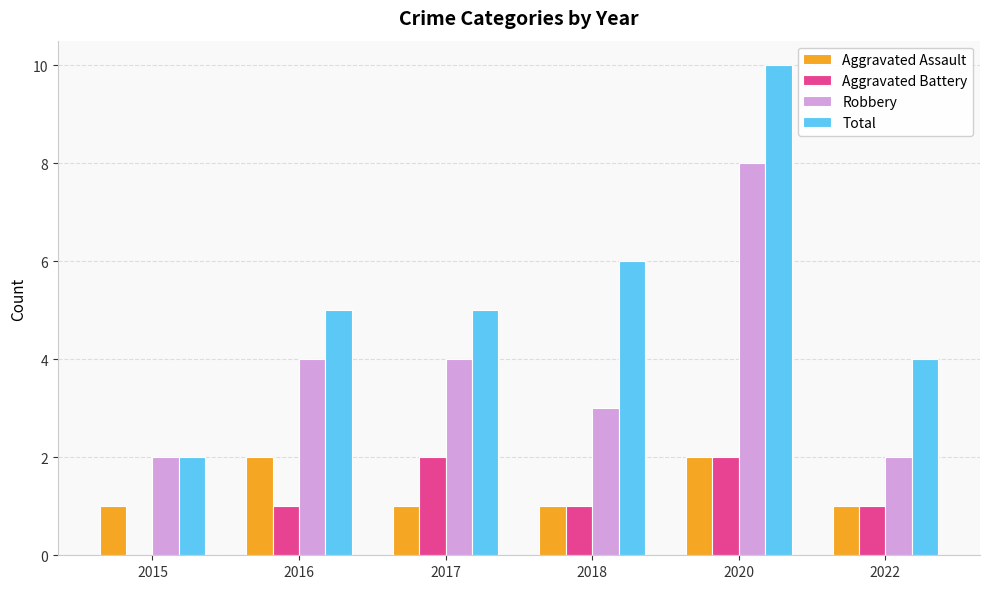

What is the approximate value of Robbery at 2018?

3